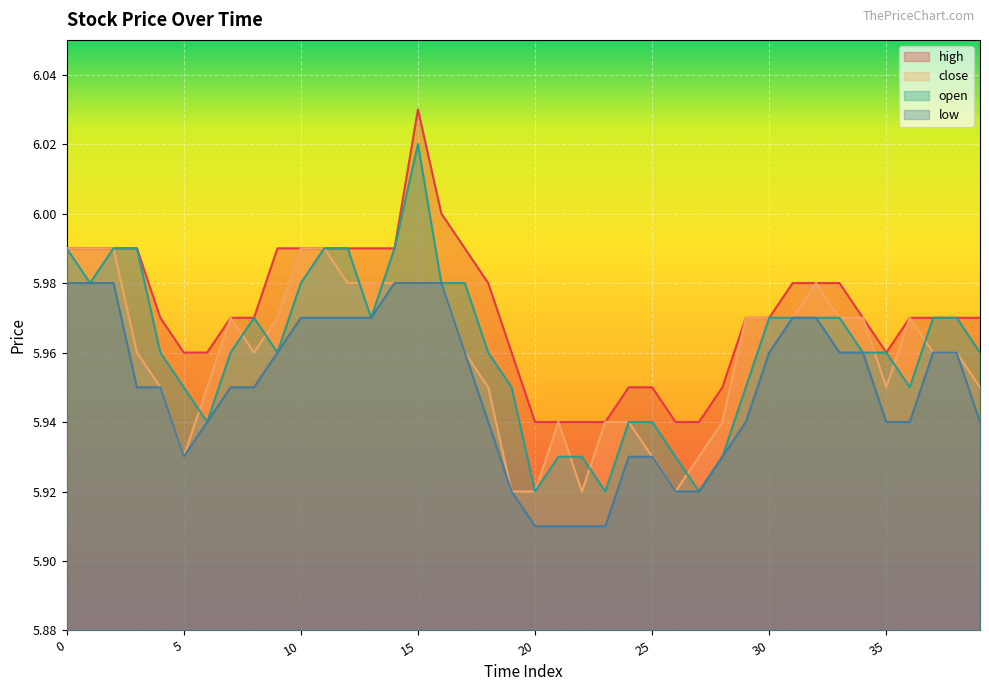

Which series has the widest spread of values?

open